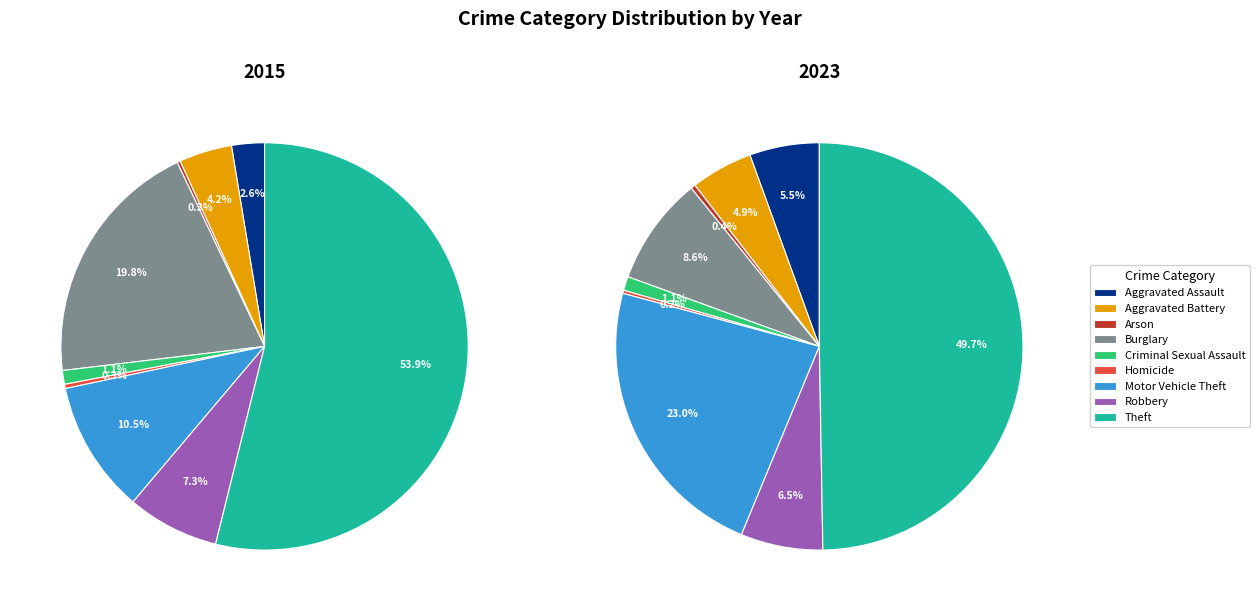

Count the number of slices in the pie.

9